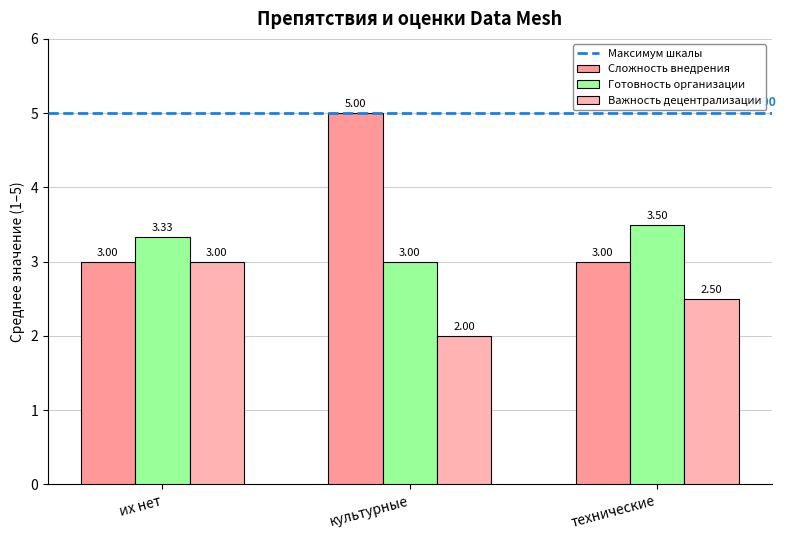

What is the value of the Сложность внедрения bar at the 2nd from the left?

5.0